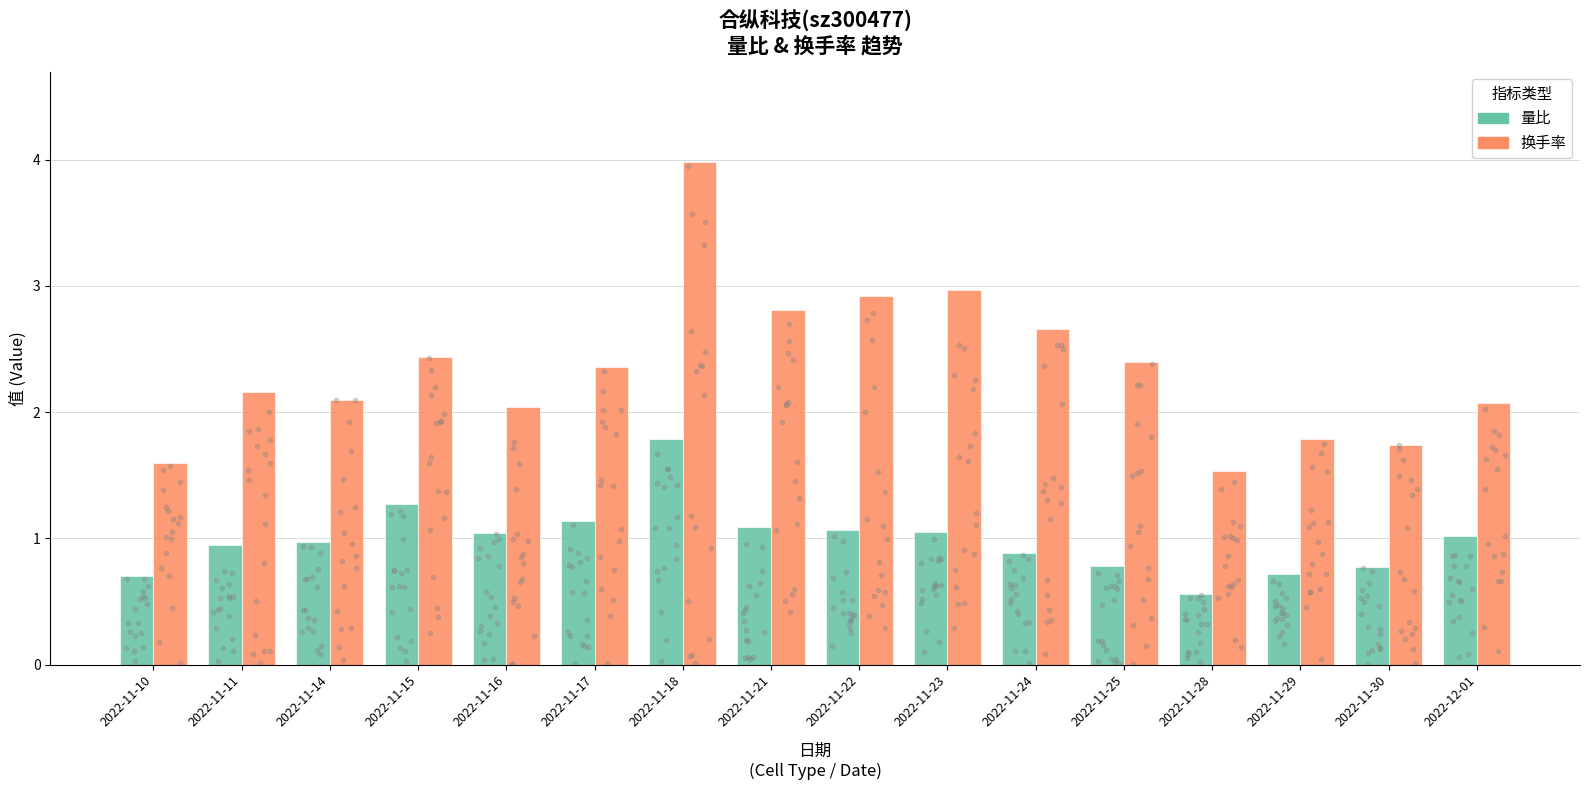

Which series reaches the maximum Y coordinate?

换手率